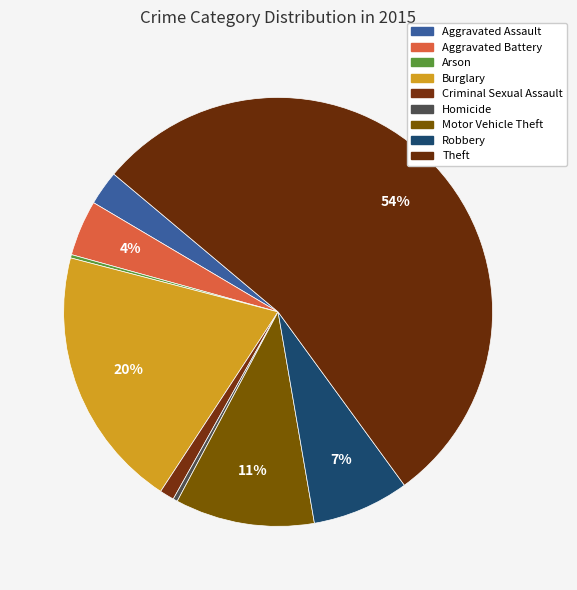

Rank the categories by value from lowest to highest.

Arson, Homicide, Criminal Sexual Assault, Aggravated Assault, Aggravated Battery, Robbery, Motor Vehicle Theft, Burglary, Theft